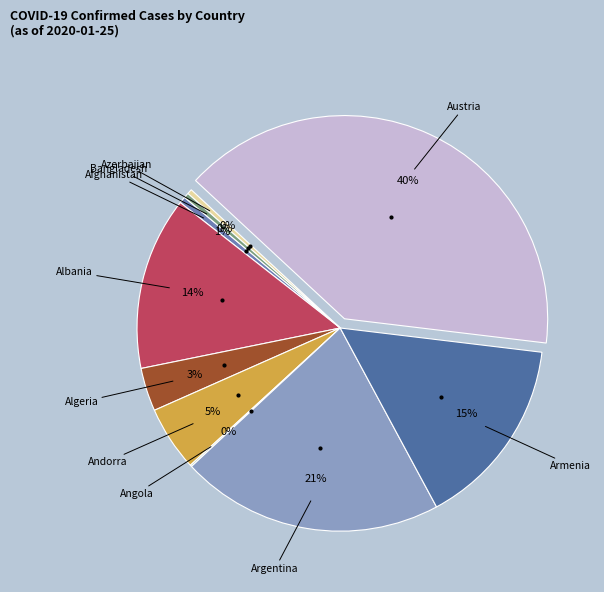

Does any single category account for the majority?

No